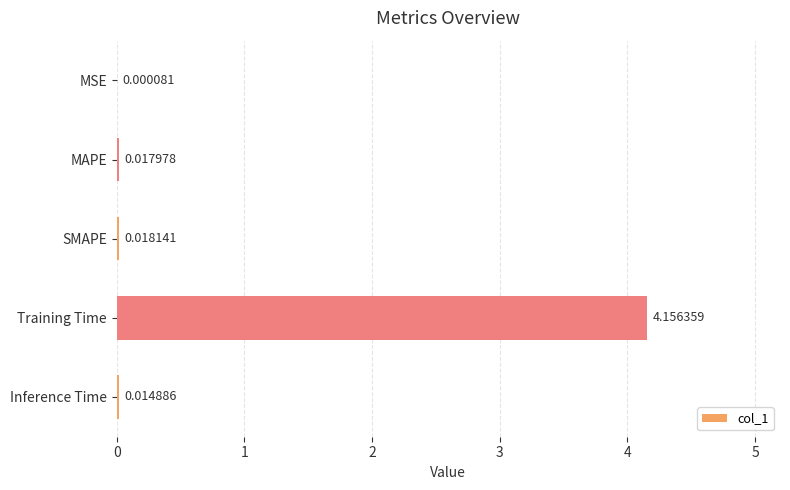

Which category has the highest value across all series?

Training Time